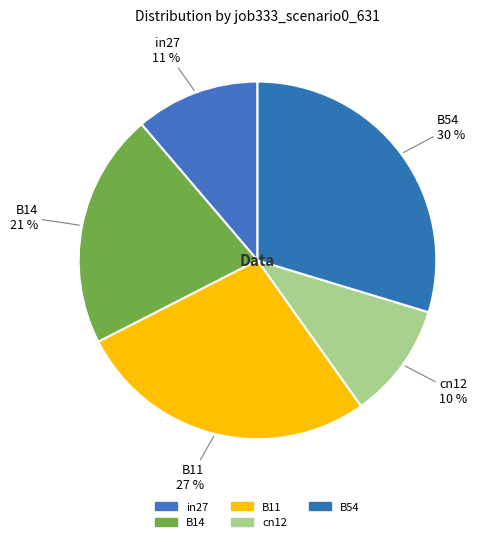

Is there a majority slice in this chart?

No